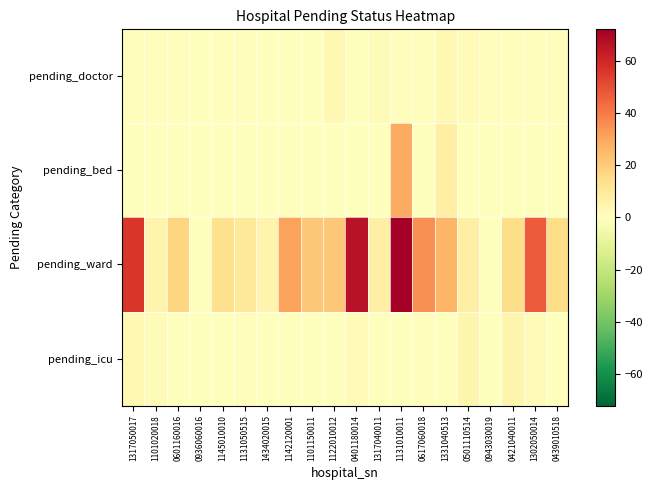

At which category does the chart reach its minimum across all series?

0936060016